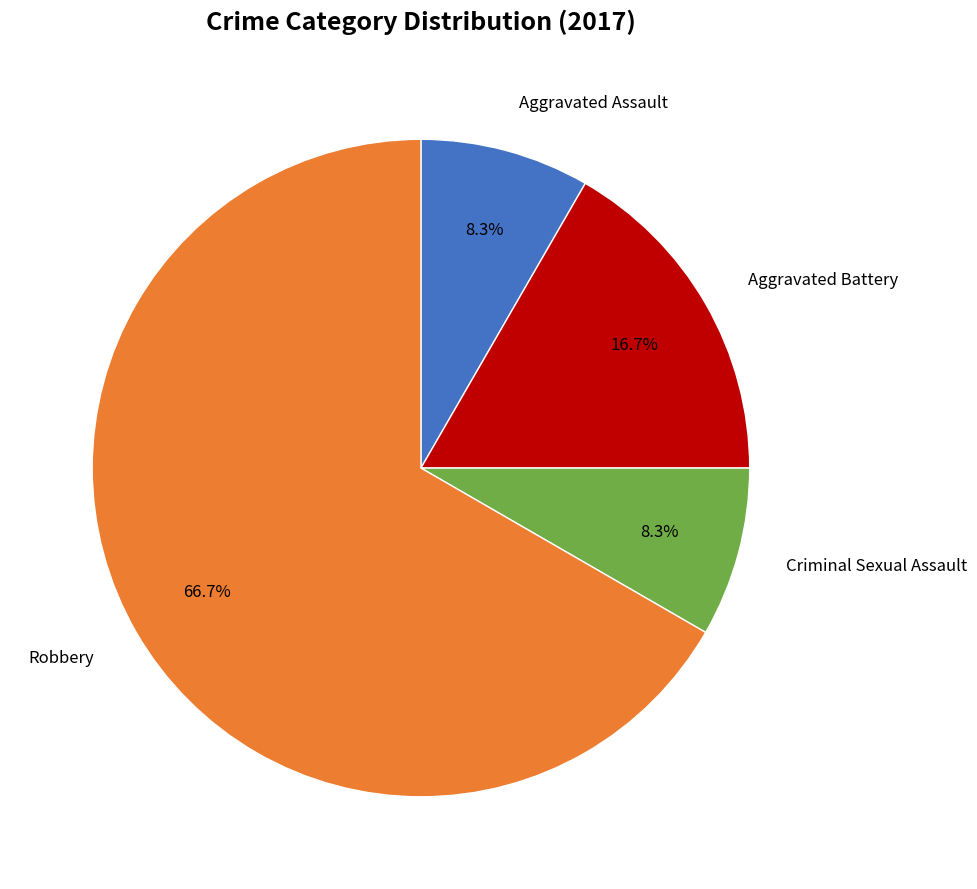

Is there a majority slice in this chart?

Yes